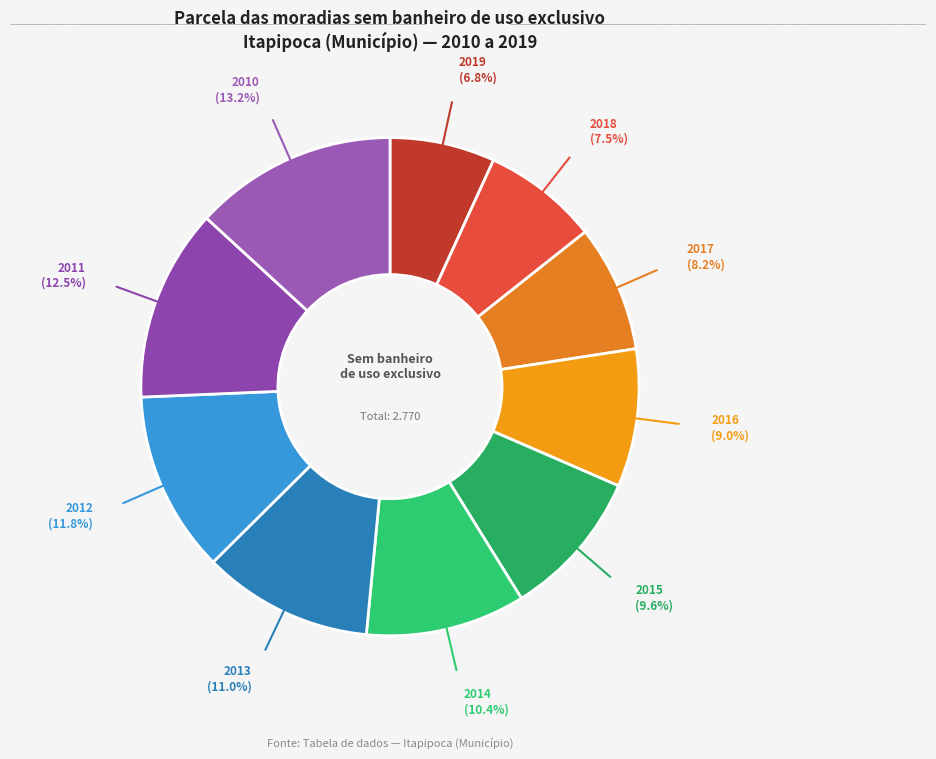

Count the number of slices in the pie.

10